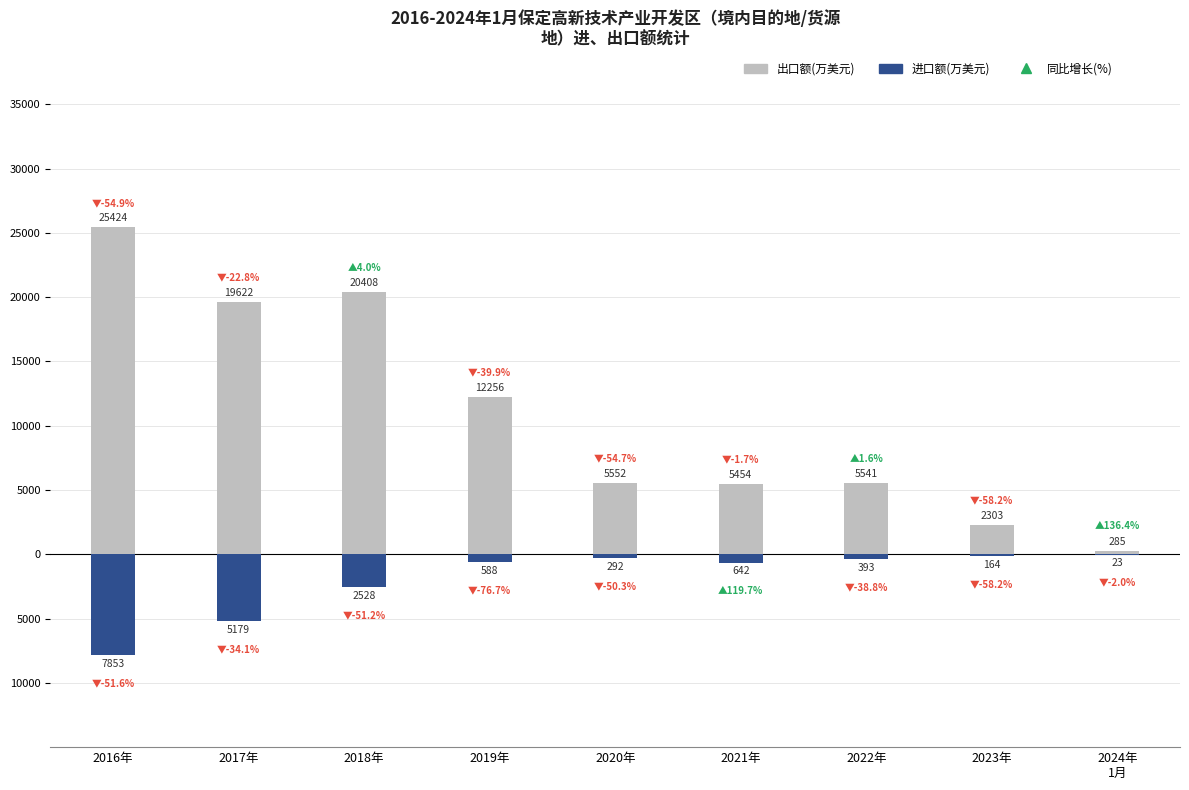

Reading right to left, transcribe all the data shown in this chart.

出口额(万美元): 285	2303	5541	5454	5552	12256	20408	19622	25424
进口额(万美元): -23	-164	-393	-642	-292	-588	-2528	-5179	-7853